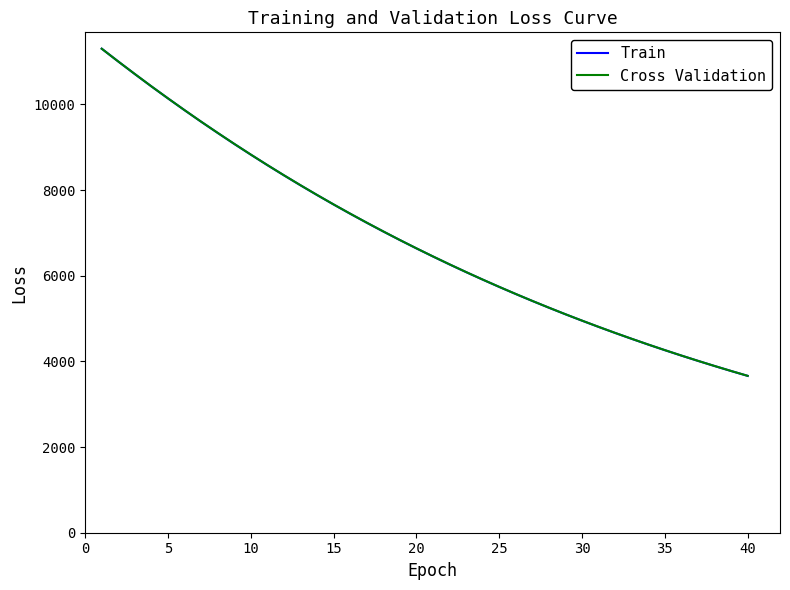

What is the difference between the maximum and second lowest values in the Cross Validation series?

7524.5